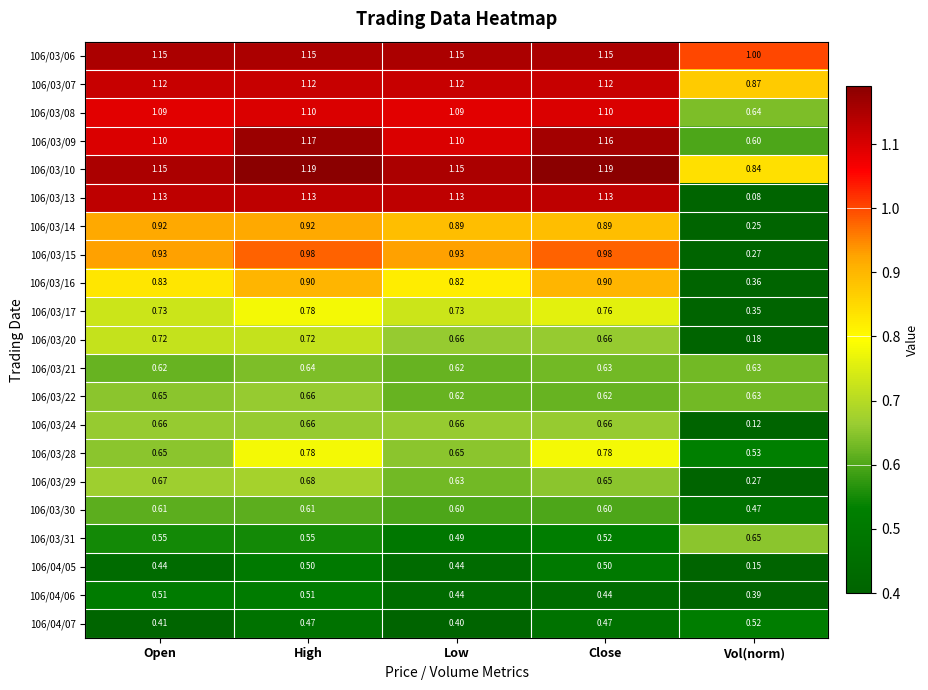

Where does the 106/03/10 series first go above 1?

Open